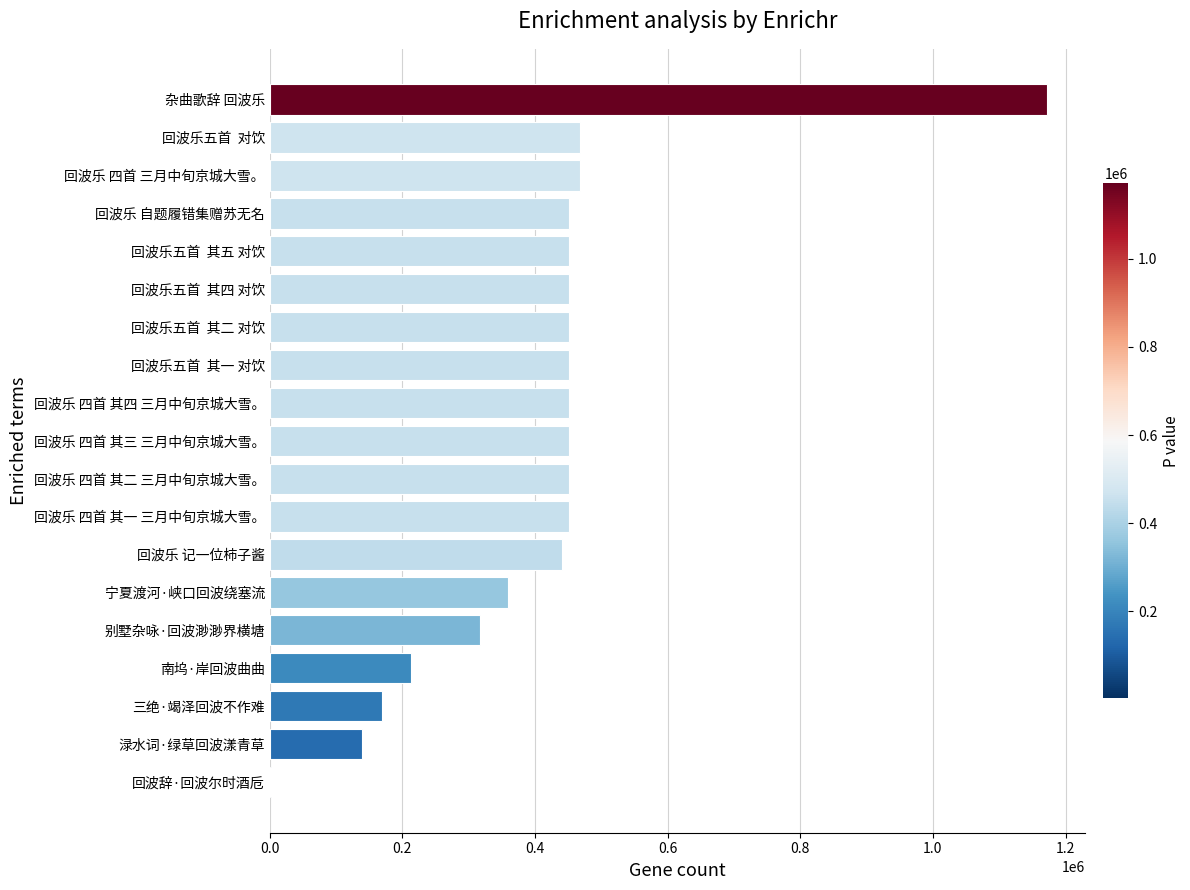

What is the approximate value at 回波乐 四首 其三 三月中旬京城大雪。?

450660